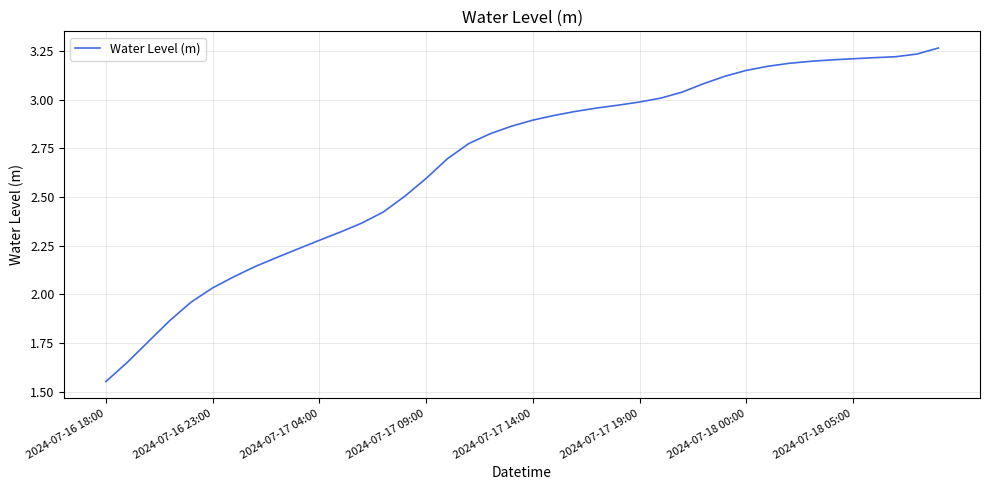

What is the difference between the second highest and minimum values?

1.7